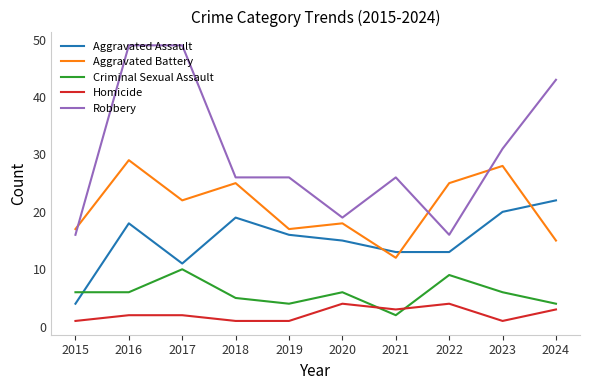

What is the spread (max minus min) of values at 2024?

40